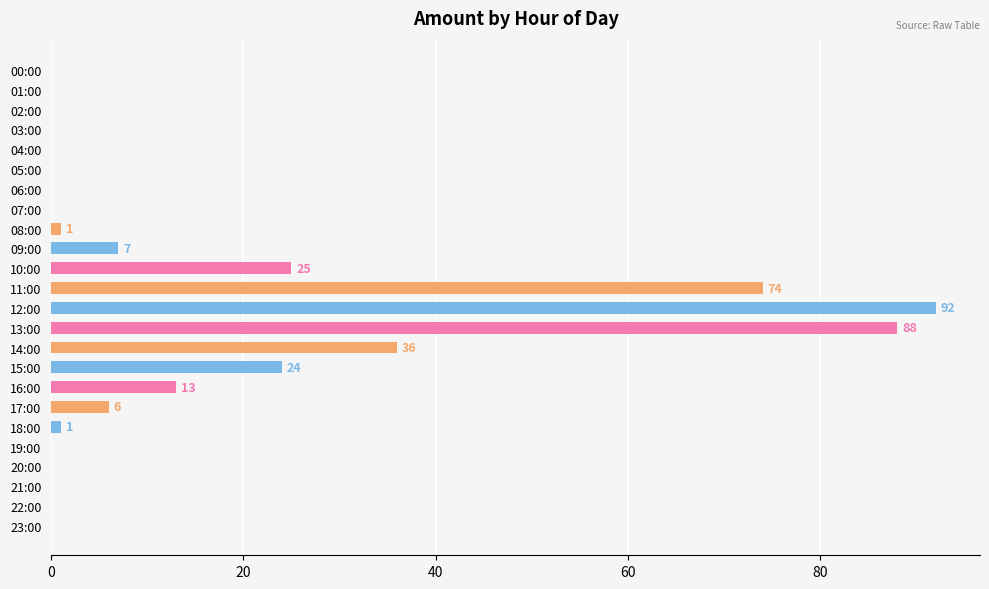

What is the change in value from 03:00 to 09:00?

+7